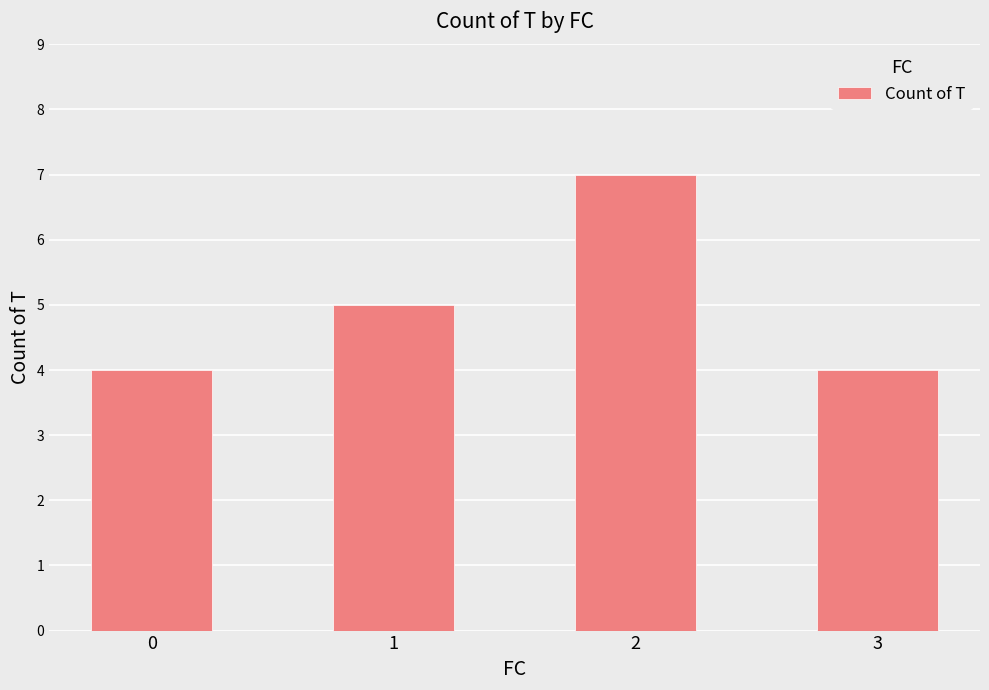

Reading left to right, extract all data points from this chart.

0=4	1=5	2=7	3=4